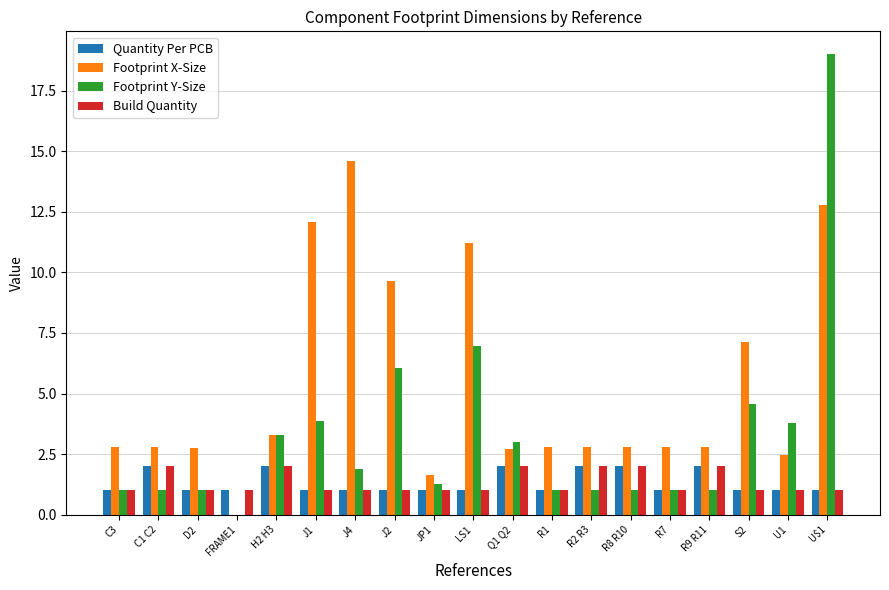

At which label is Footprint Y-Size closest to 9?

LS1